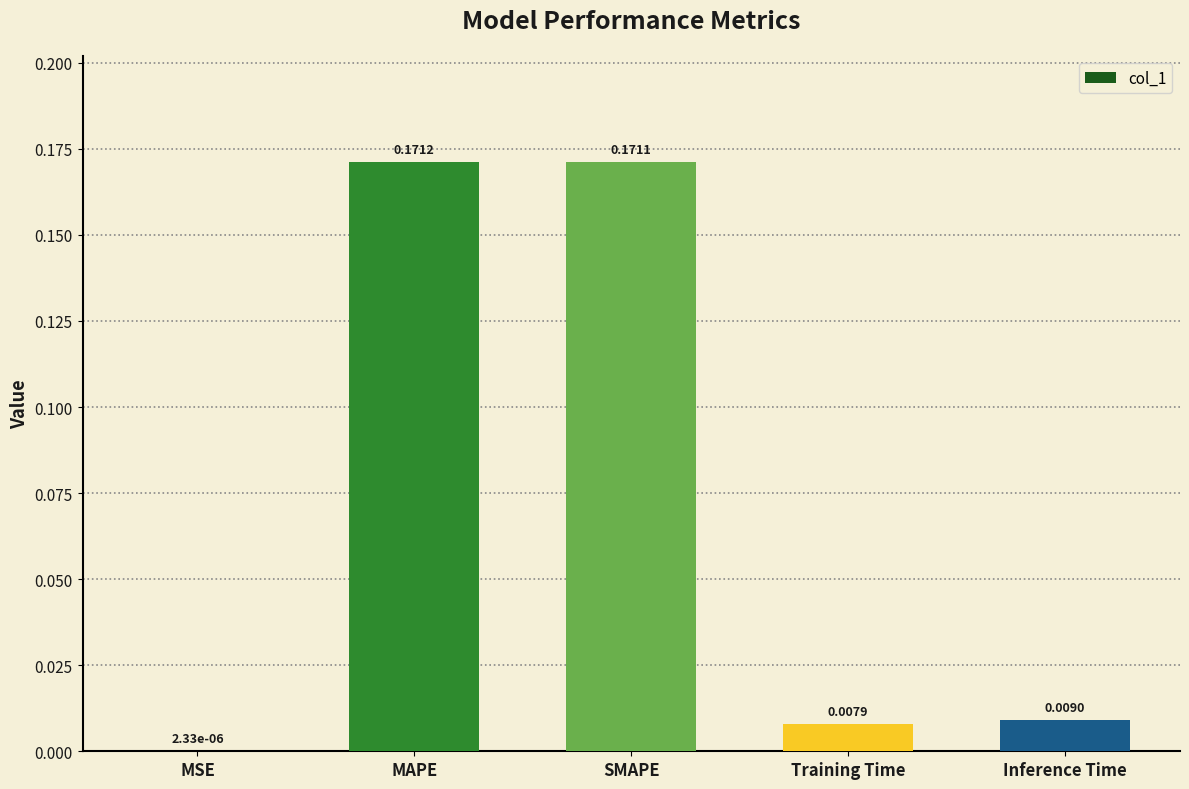

Are the bars horizontal?

No